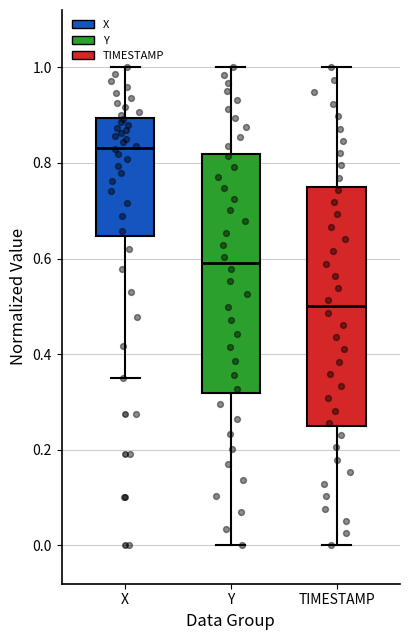

Reading left to right, transcribe this box plot: for each box, give where its median line is, the range the box spans, and where its two whiskers end, as read against the y-axis. The values are not printed on the chart, so give them approximately, as read against the axis.

X: median 0.84, box 0.64 to 0.90, whiskers 0.36 to 1.00
Y: median 0.60, box 0.32 to 0.82, whiskers 0.00 to 1.00
TIMESTAMP: median 0.50, box 0.26 to 0.76, whiskers 0.00 to 1.00